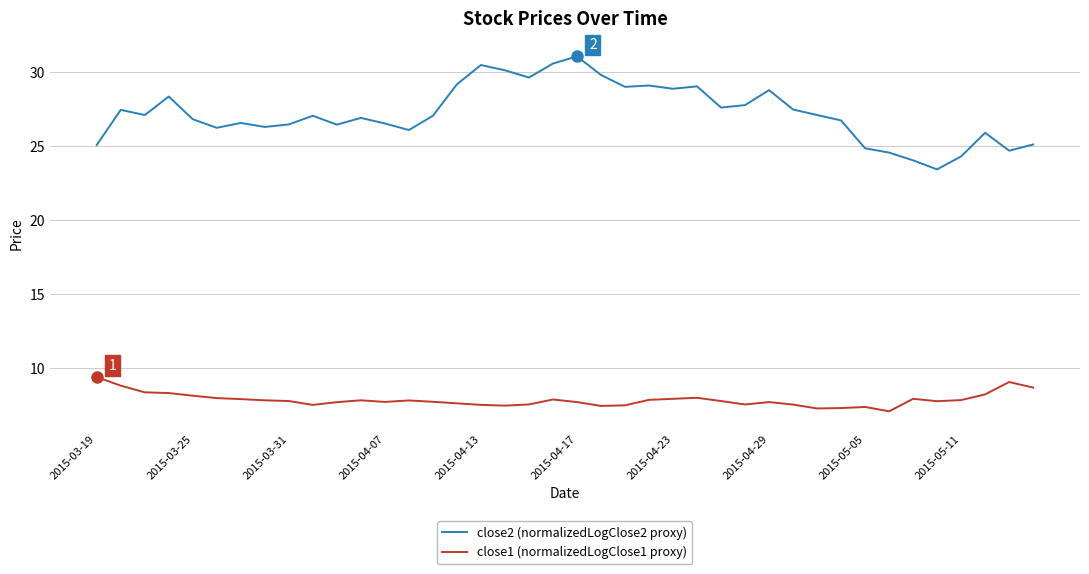

What is the maximum value for close1 (normalizedLogClose1 proxy)?

9.4